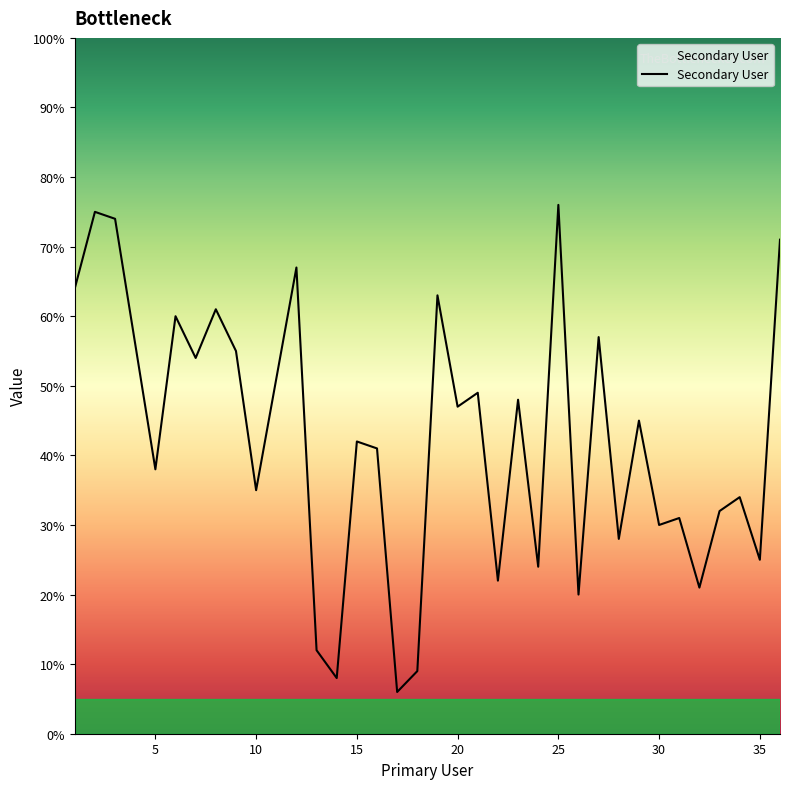

What is the minimum value shown in the chart?

6